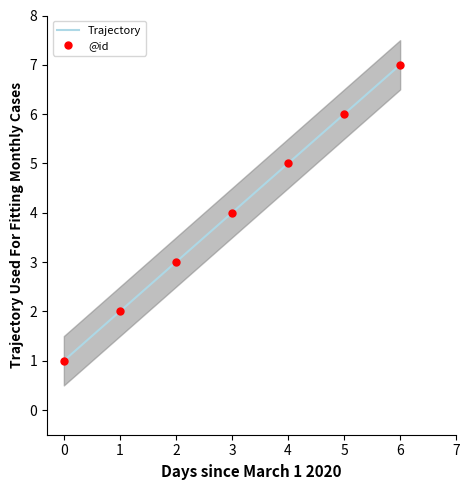

Reading left to right, extract all data points from this chart.

Trajectory: 1	2	3	4	5	6	7
@id: 1	2	3	4	5	6	7